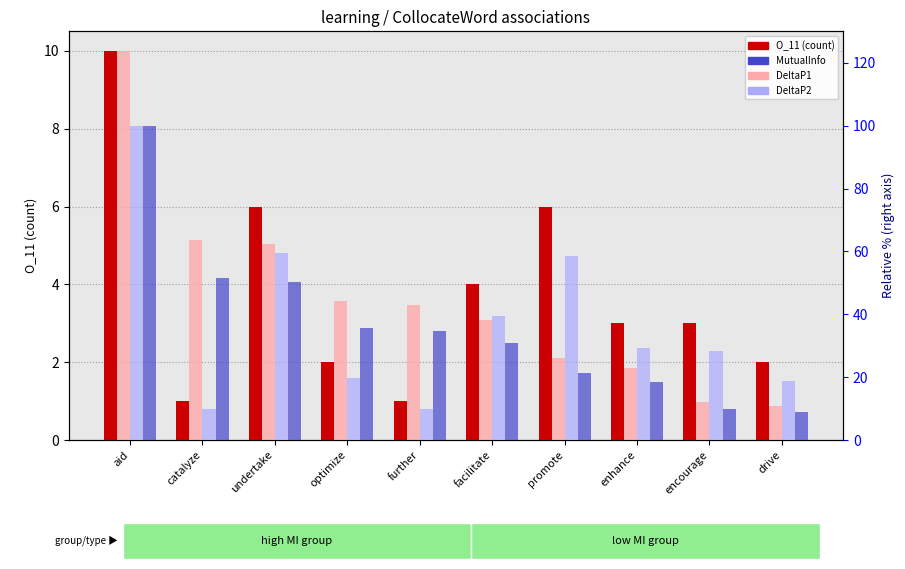

What is the difference between the second highest and second lowest values in the DeltaP1 series?

4.2